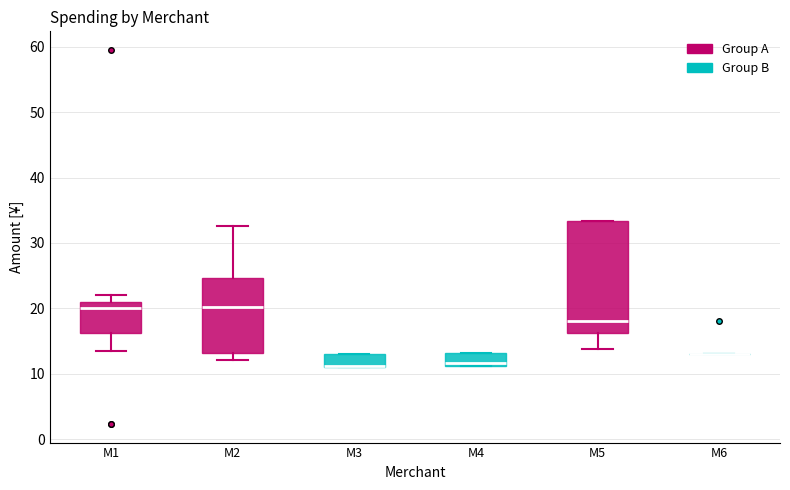

Comparing the boxes themselves (not the whiskers), which one is the tallest?

M5